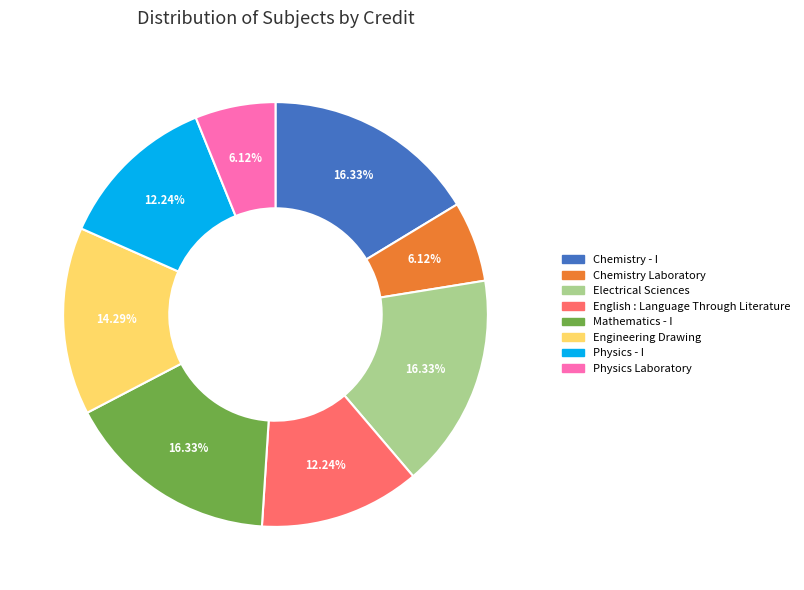

Count the number of slices in the pie.

8